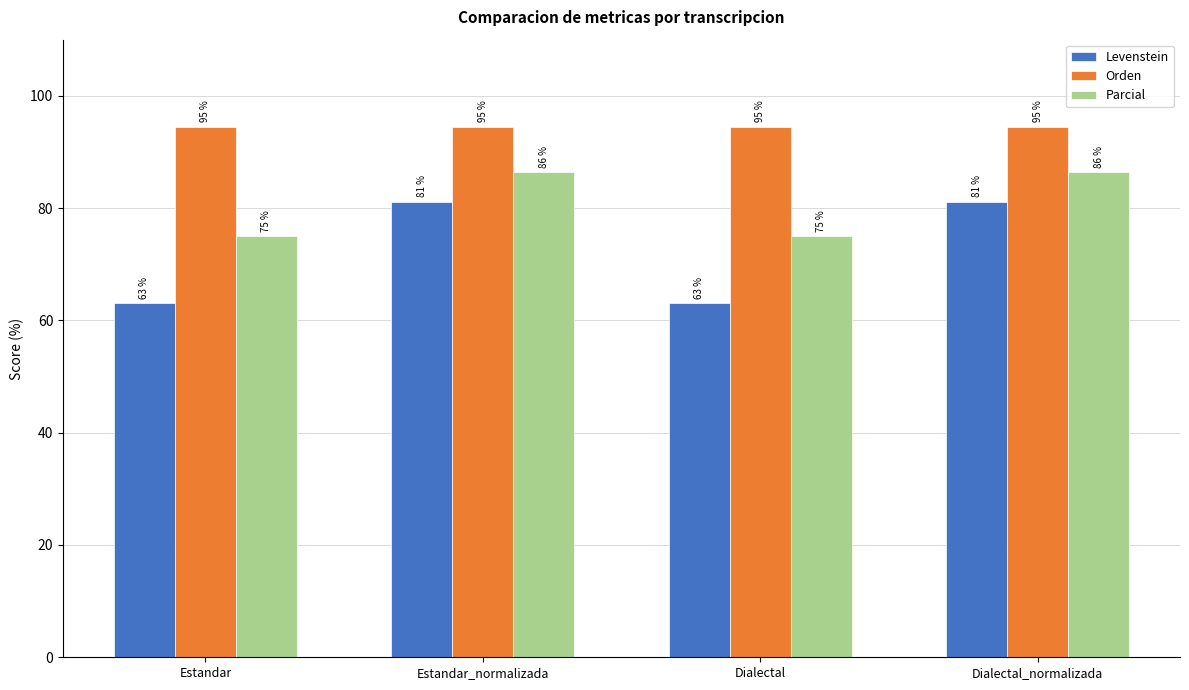

What value does the Parcial series have at Dialectal_normalizada?

86.4